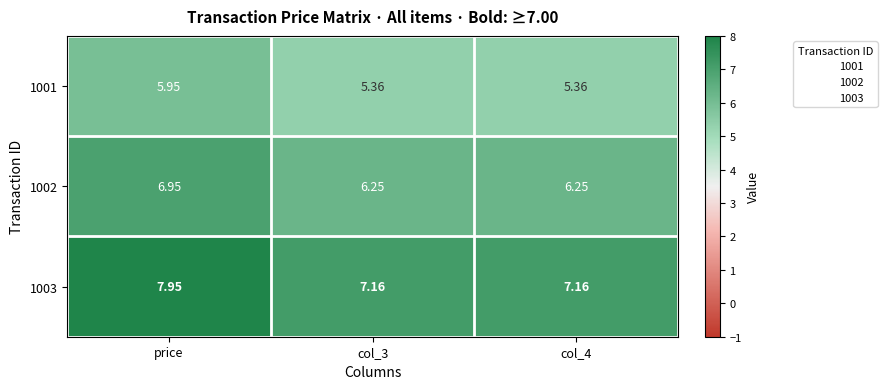

Count the number of categories in the chart.

3